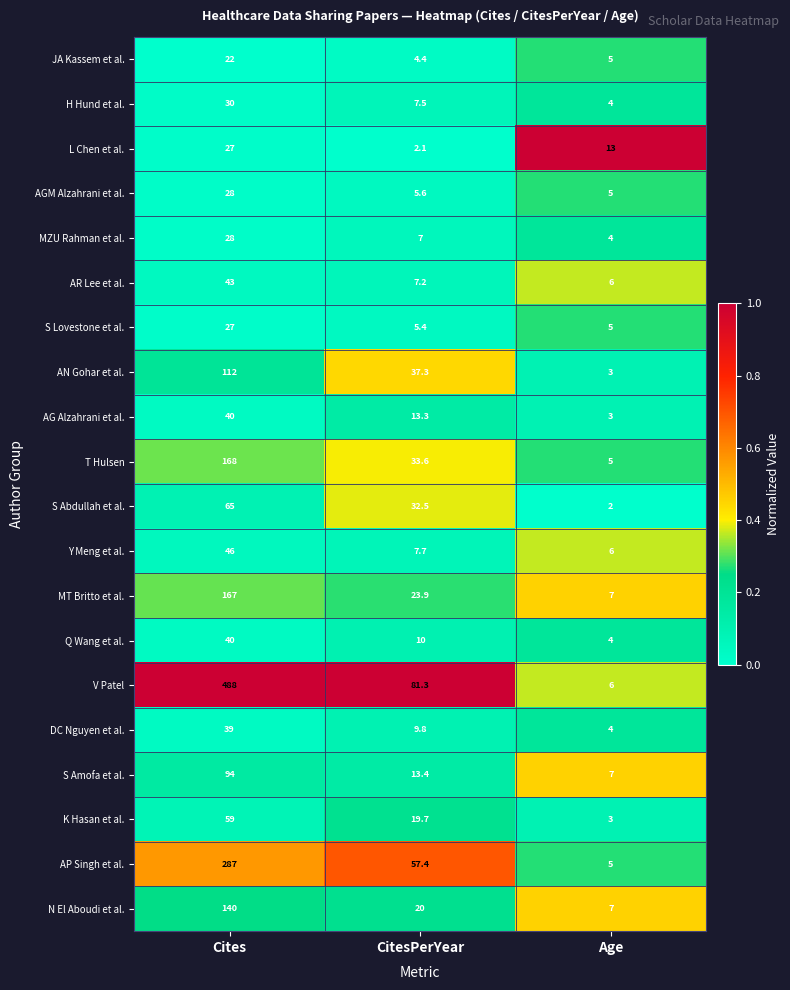

Which series has the largest total across all categories?

V Patel